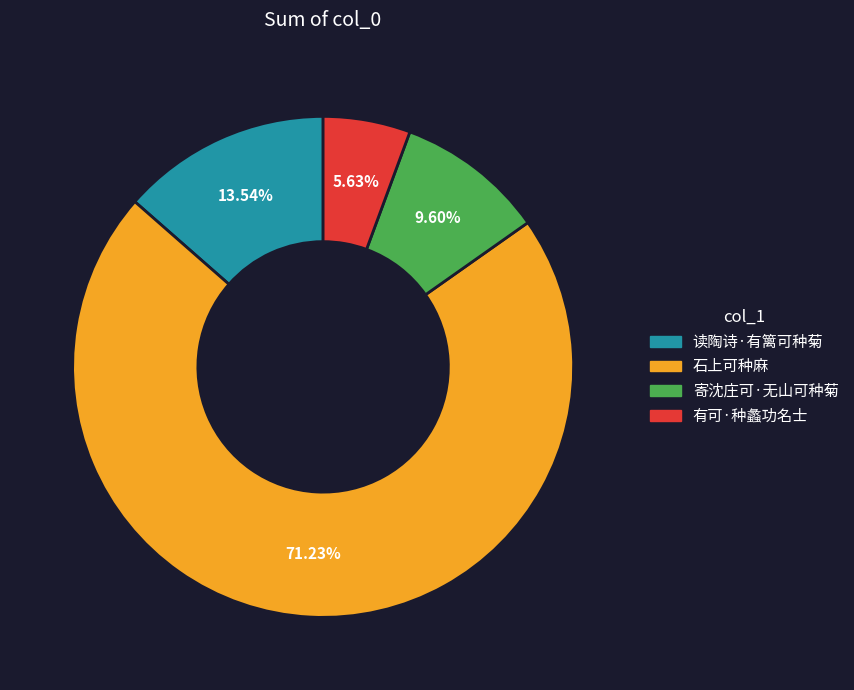

To the nearest percent, what percentage of the pie is 石上可种麻?

71%